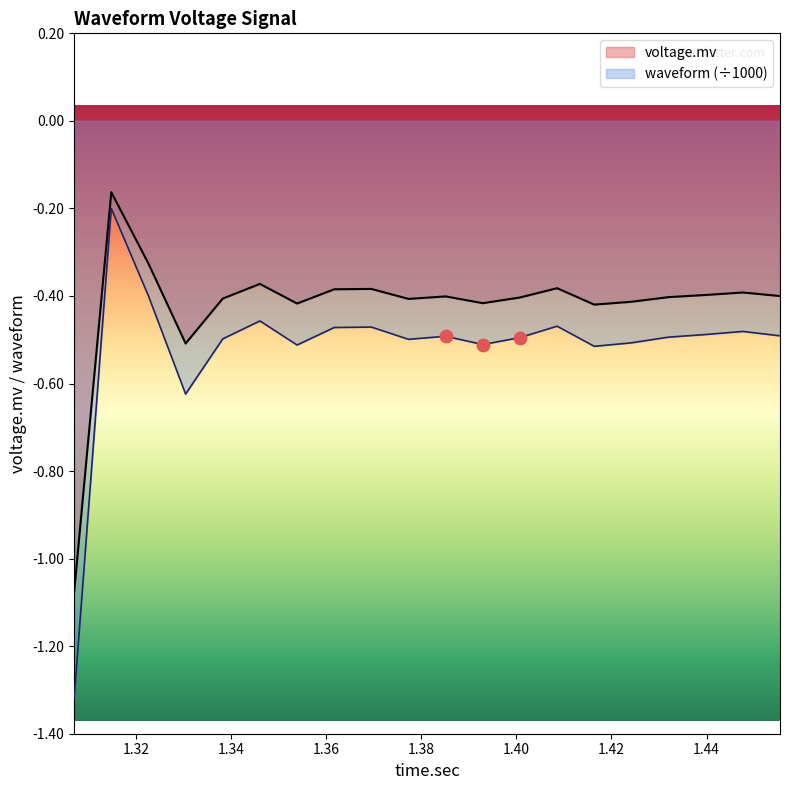

Which series has the largest total across all categories?

voltage.mv